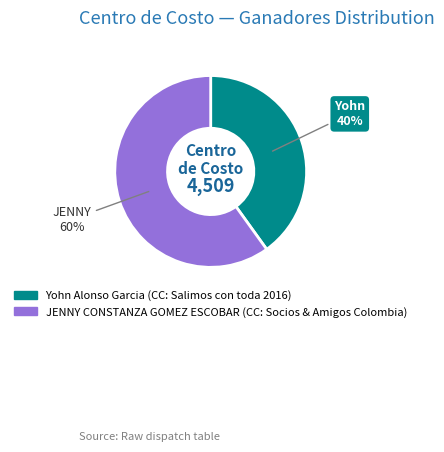

Is it true that JENNY CONSTANZA GOMEZ ESCOBAR is 52% of the pie?

False